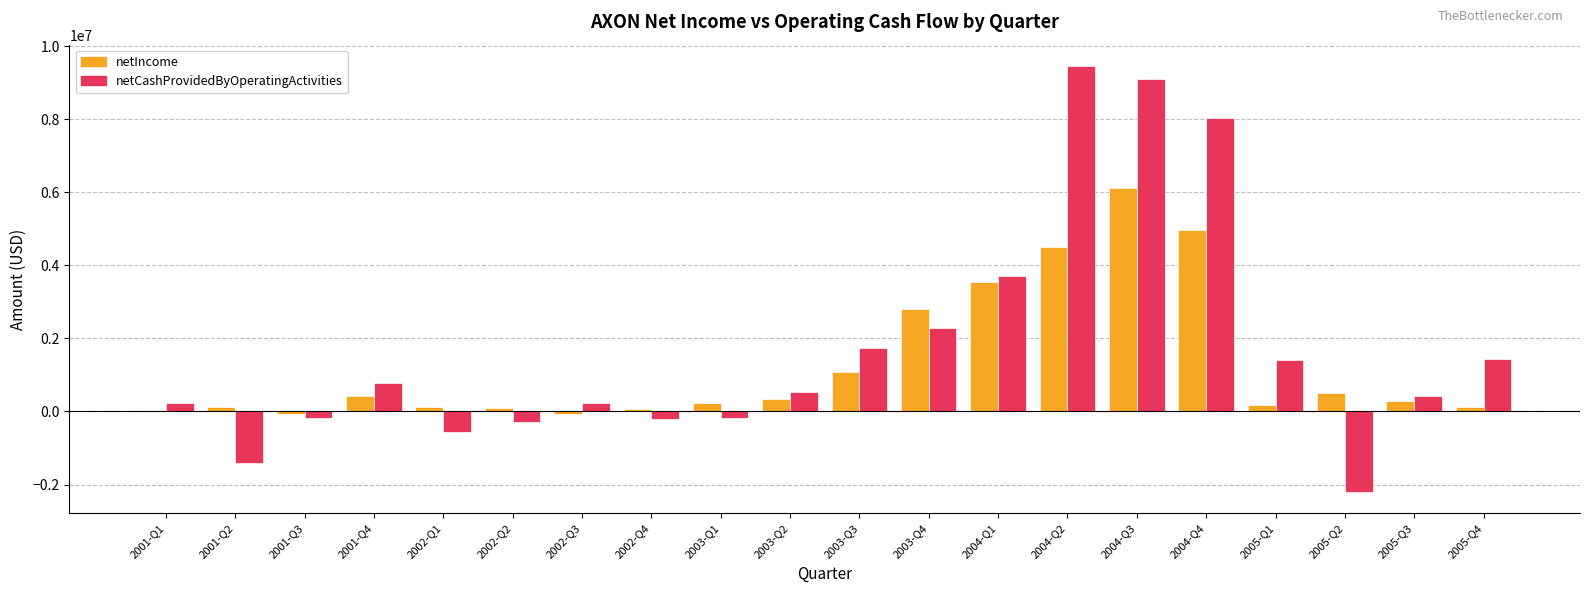

Is the value of netCashProvidedByOperatingActivities at 2004-Q2 greater than the value of netIncome at 2003-Q3?

Yes